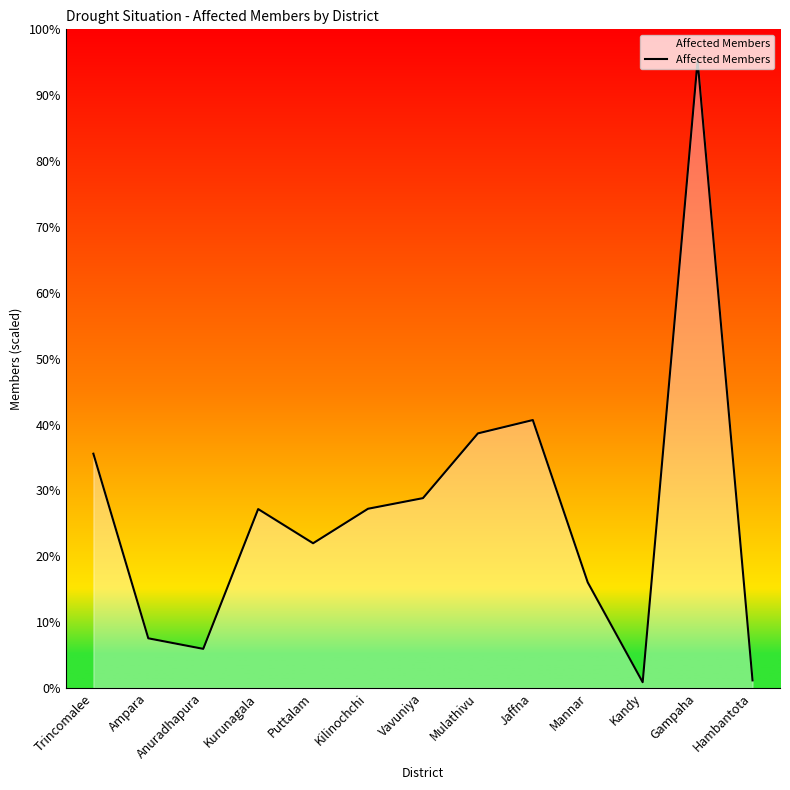

How many points are lower than both their immediate neighbors (excluding endpoints)?

3